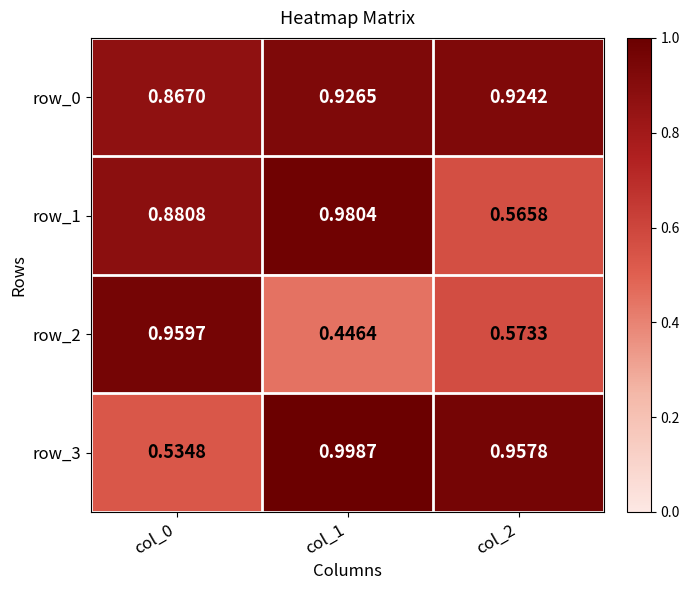

What is the average value of the row_2 series?

0.7